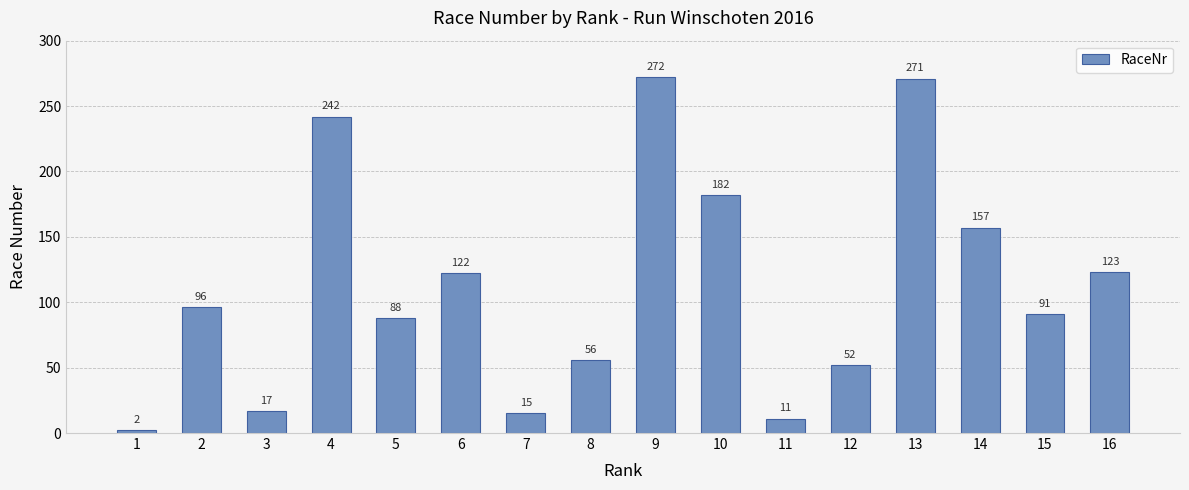

List the labels in order of value, largest first.

9, 13, 4, 10, 14, 16, 6, 2, 15, 5, 8, 12, 3, 7, 11, 1